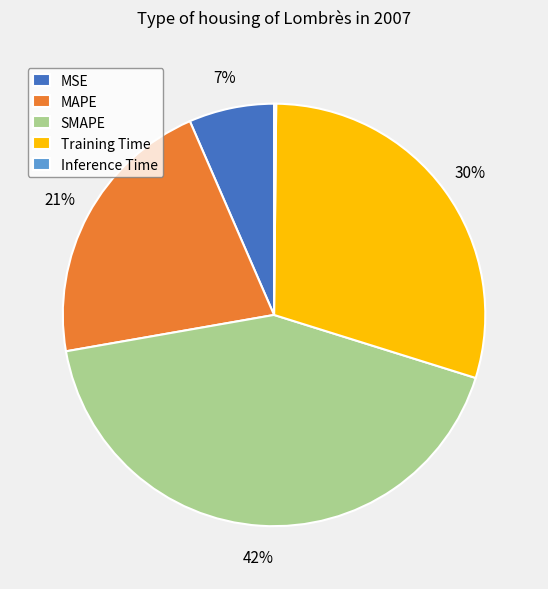

Which slice is the largest?

SMAPE